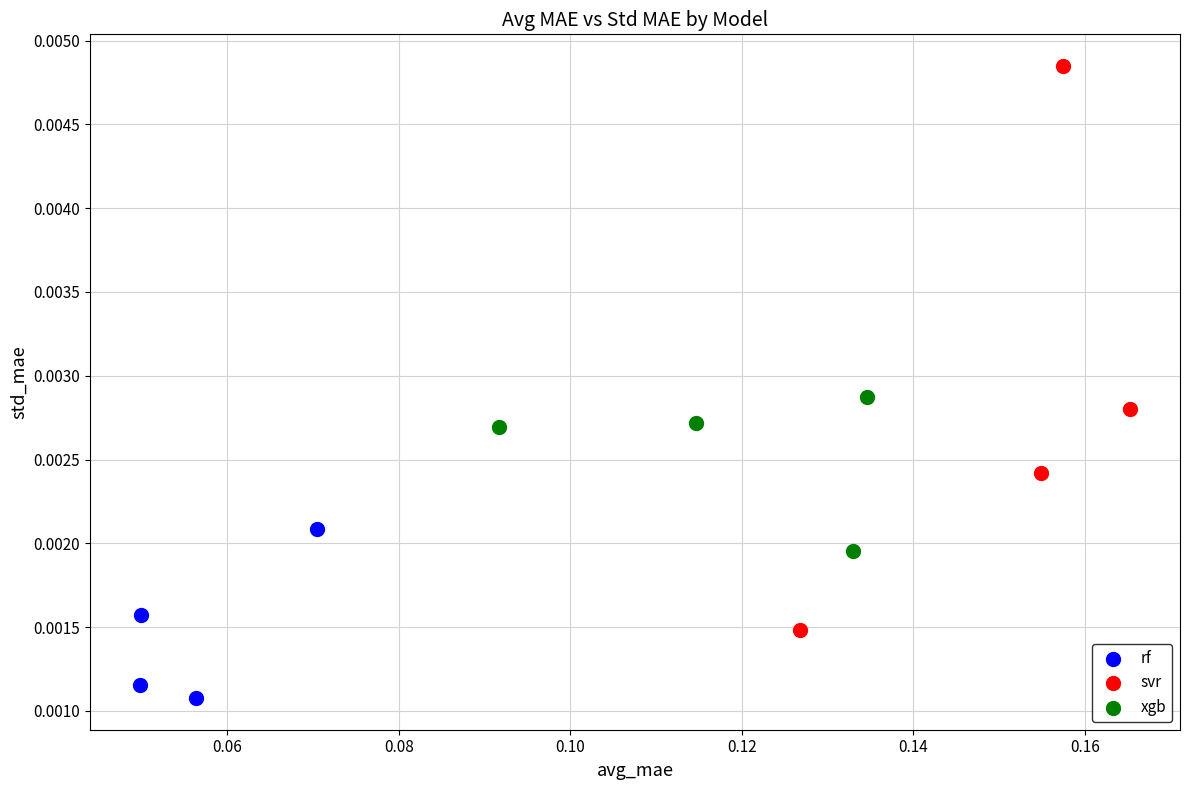

Which series contains the highest Y value?

svr